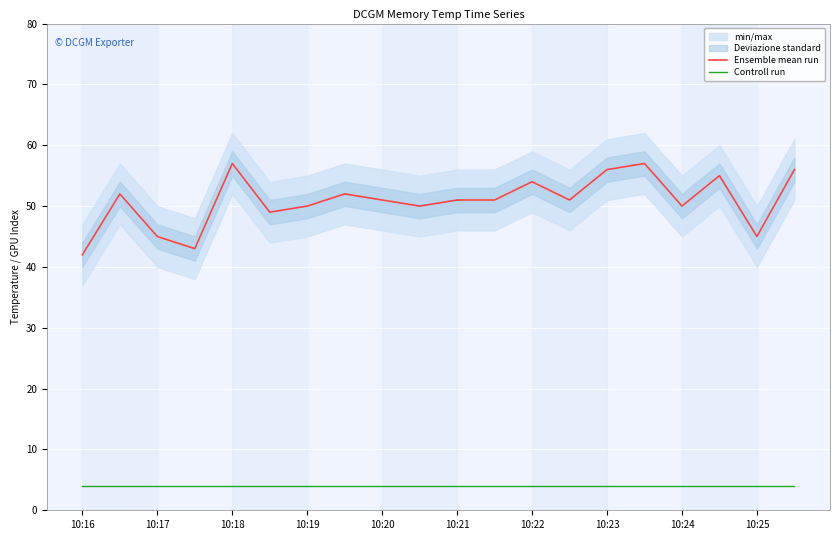

List the series in order of their overall mean, lowest first.

Controll run, Ensemble mean run